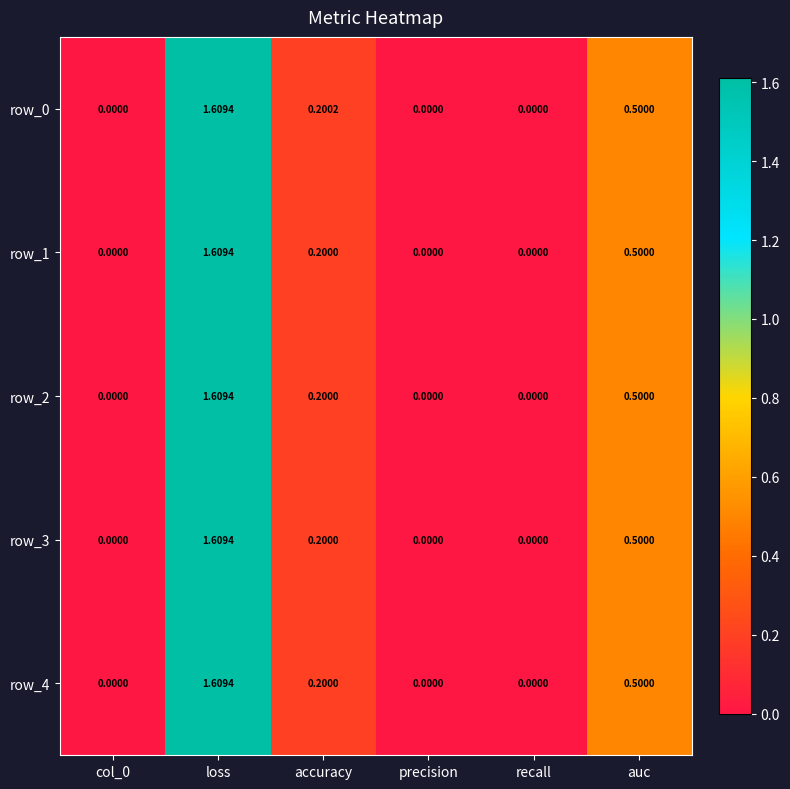

At which label does row_4 reach its peak?

loss